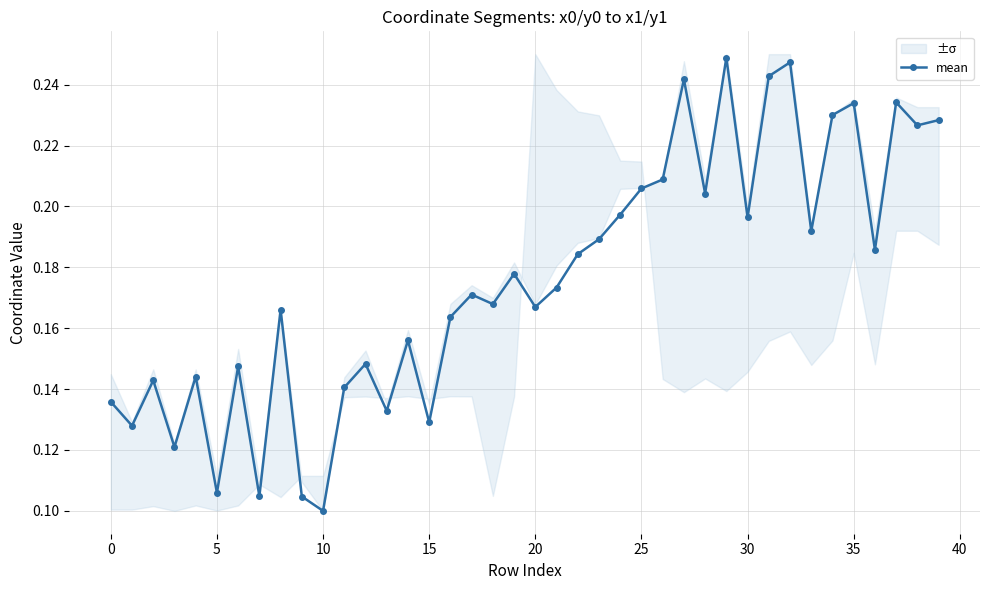

What is the value of the 9th point from the left?

0.2